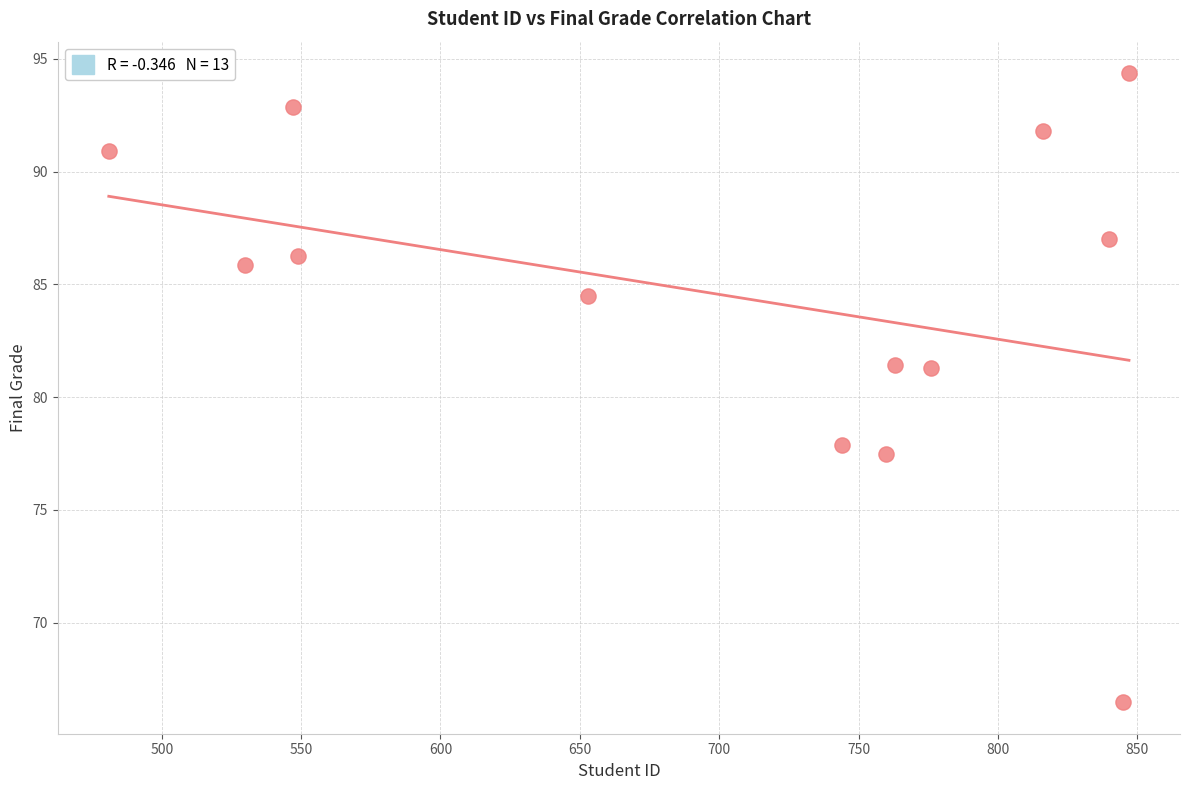

What is the range of X values (max minus min)?

366.0